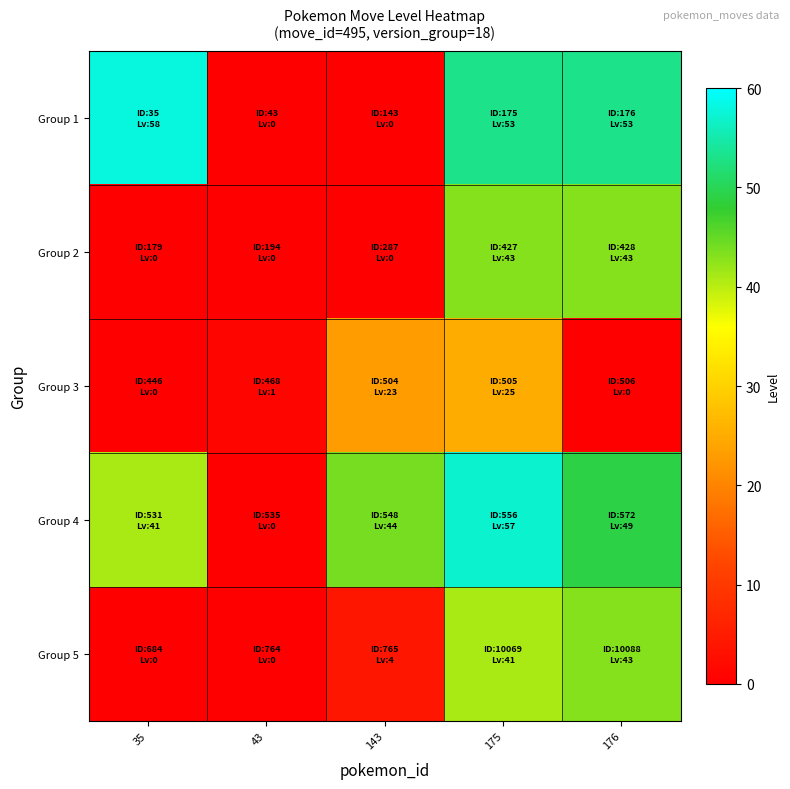

What is the spread (max minus min) of values at 143?

44